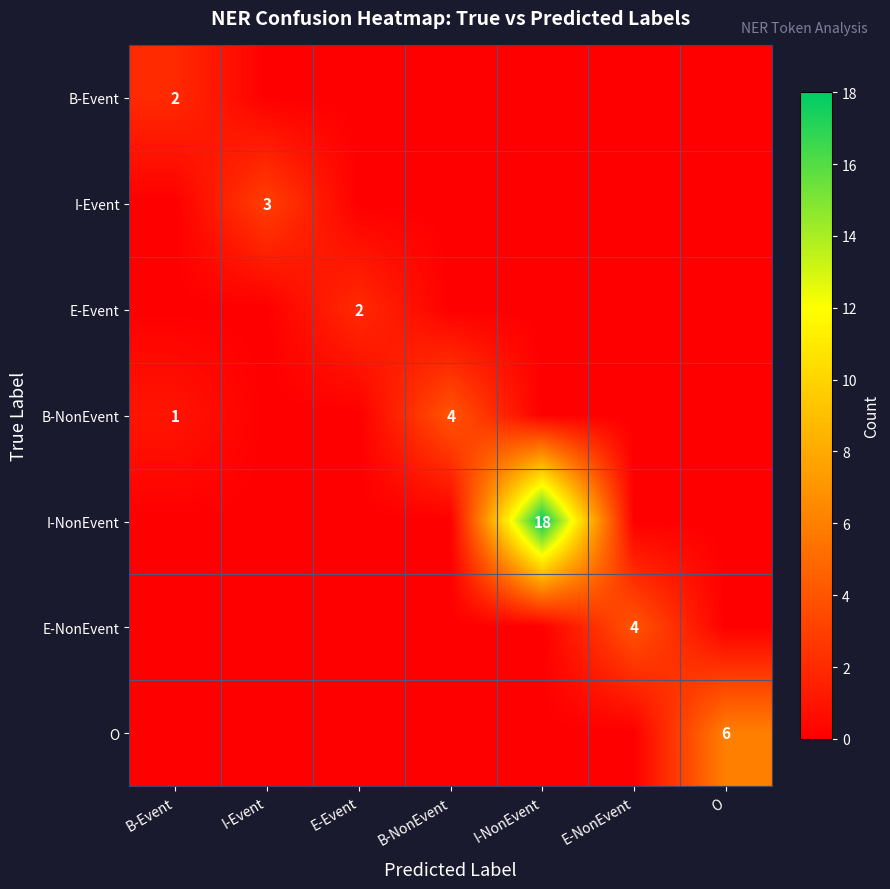

The B-Event series shows 1 at I-Event. True or false?

False